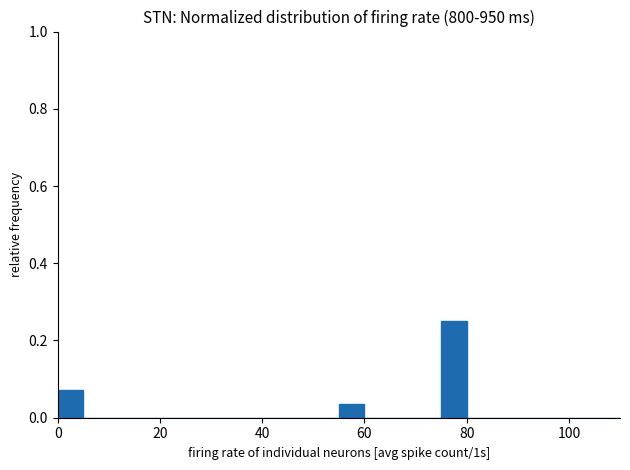

Read against the x-axis, roughly where is the centre of the tallest bar?

78